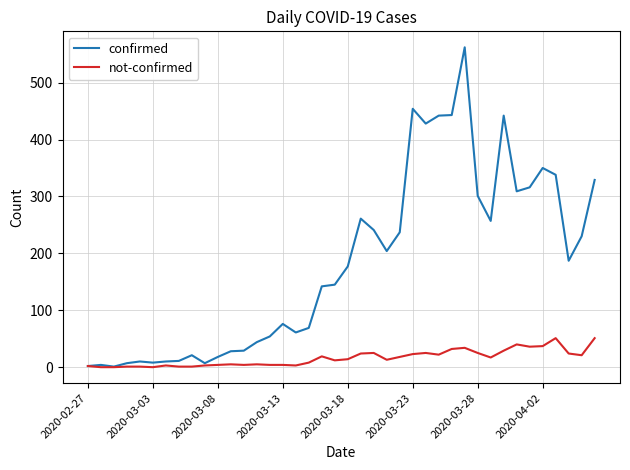

Rank the series by their maximum value, from lowest to highest.

not-confirmed, confirmed